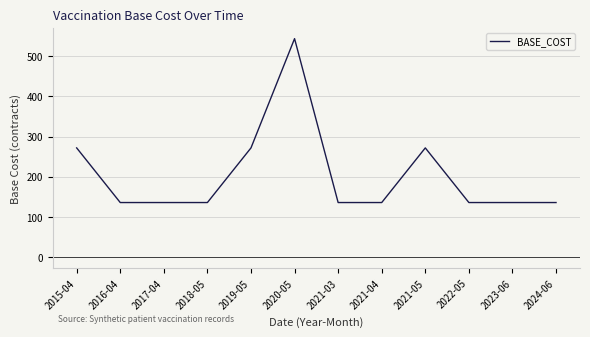

Between 2021-03 and 2021-05, which is larger?

2021-05